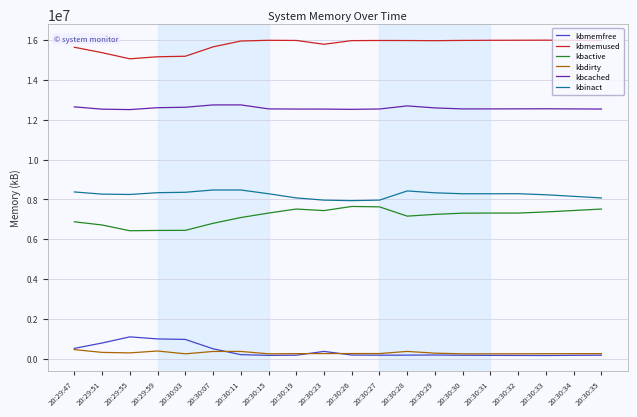

What is the lowest value of the kbinact series?

7936856